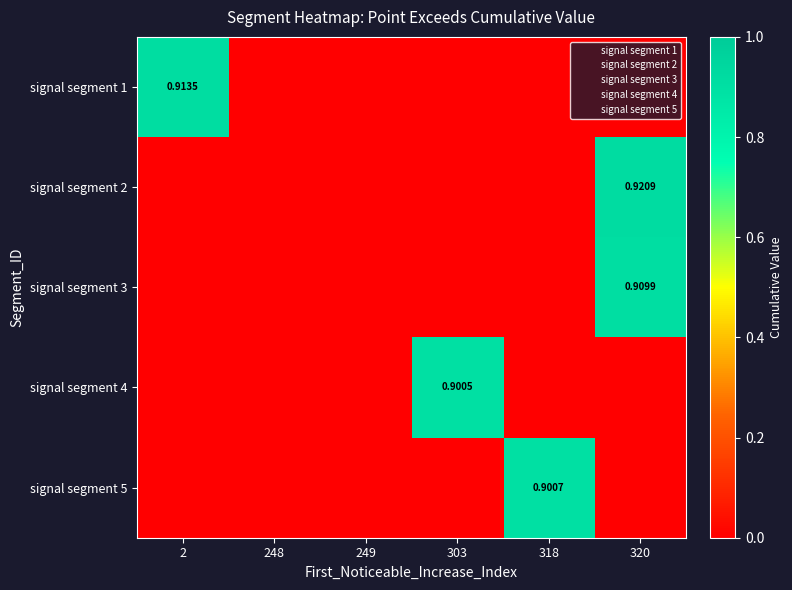

Is the value of signal segment 2 at 318 greater than the value of signal segment 1 at 2?

No